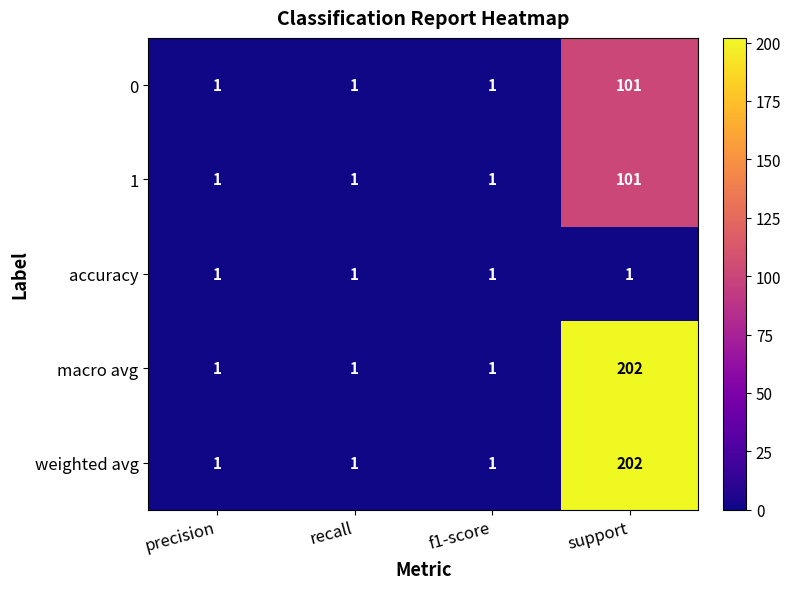

What is the difference between the maximum and minimum values in the 1 series?

100